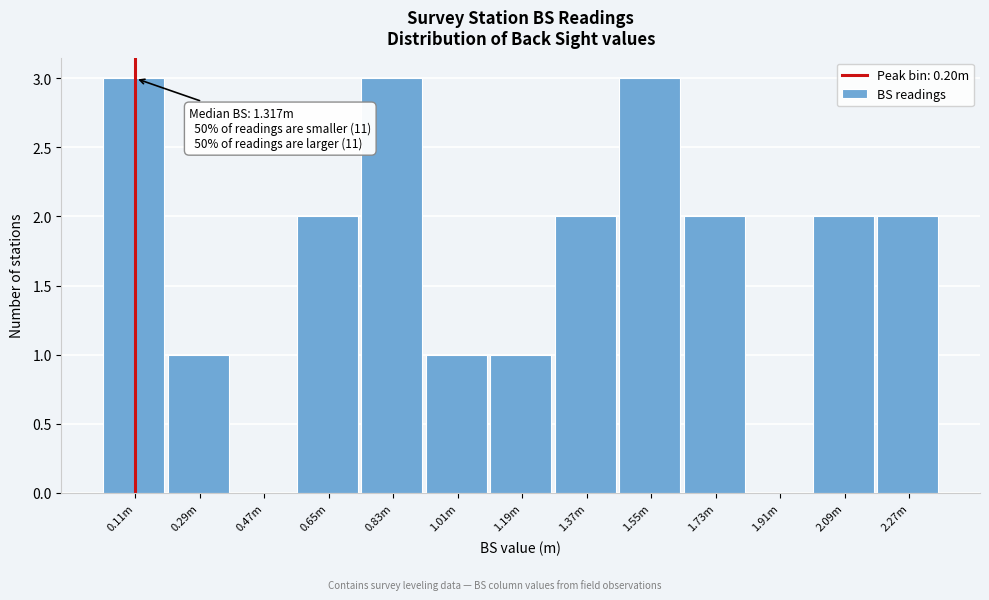

Reading left to right, what are all the values shown in this chart?

0.11m=3	0.29m=1	0.47m=0	0.65m=2	0.83m=3	1.01m=1	1.19m=1	1.37m=2	1.55m=3	1.73m=2	1.91m=0	2.09m=2	2.27m=2